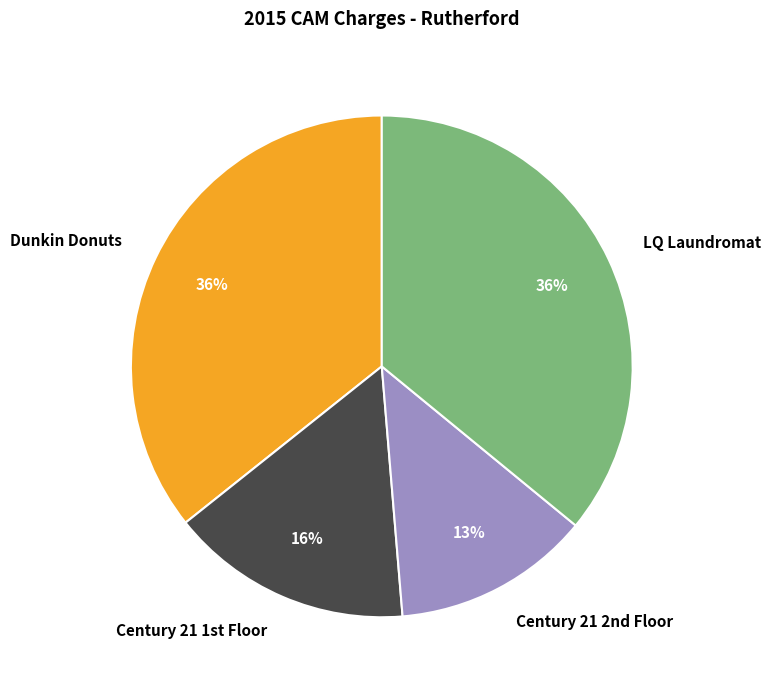

Which slice is the smallest?

Century 21 2nd Floor